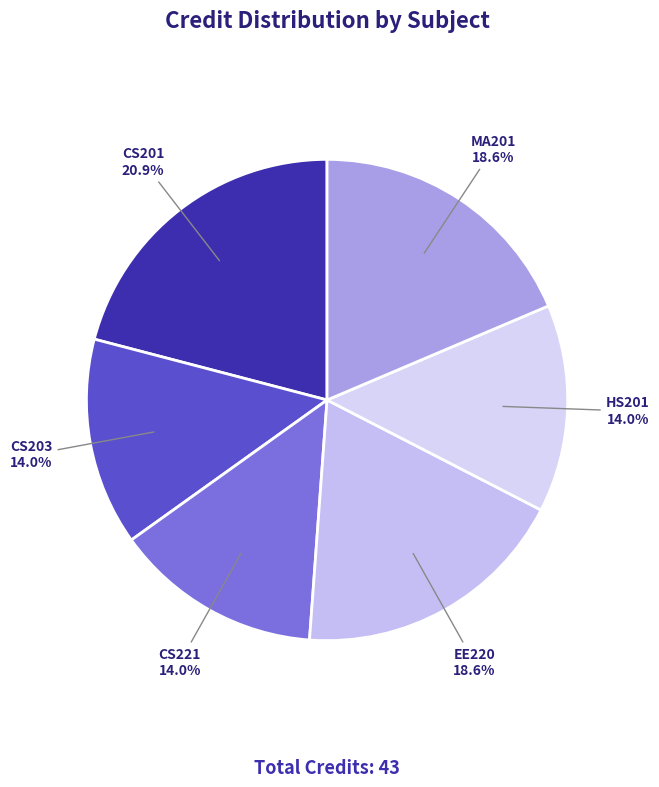

How many segments does this pie chart have?

6